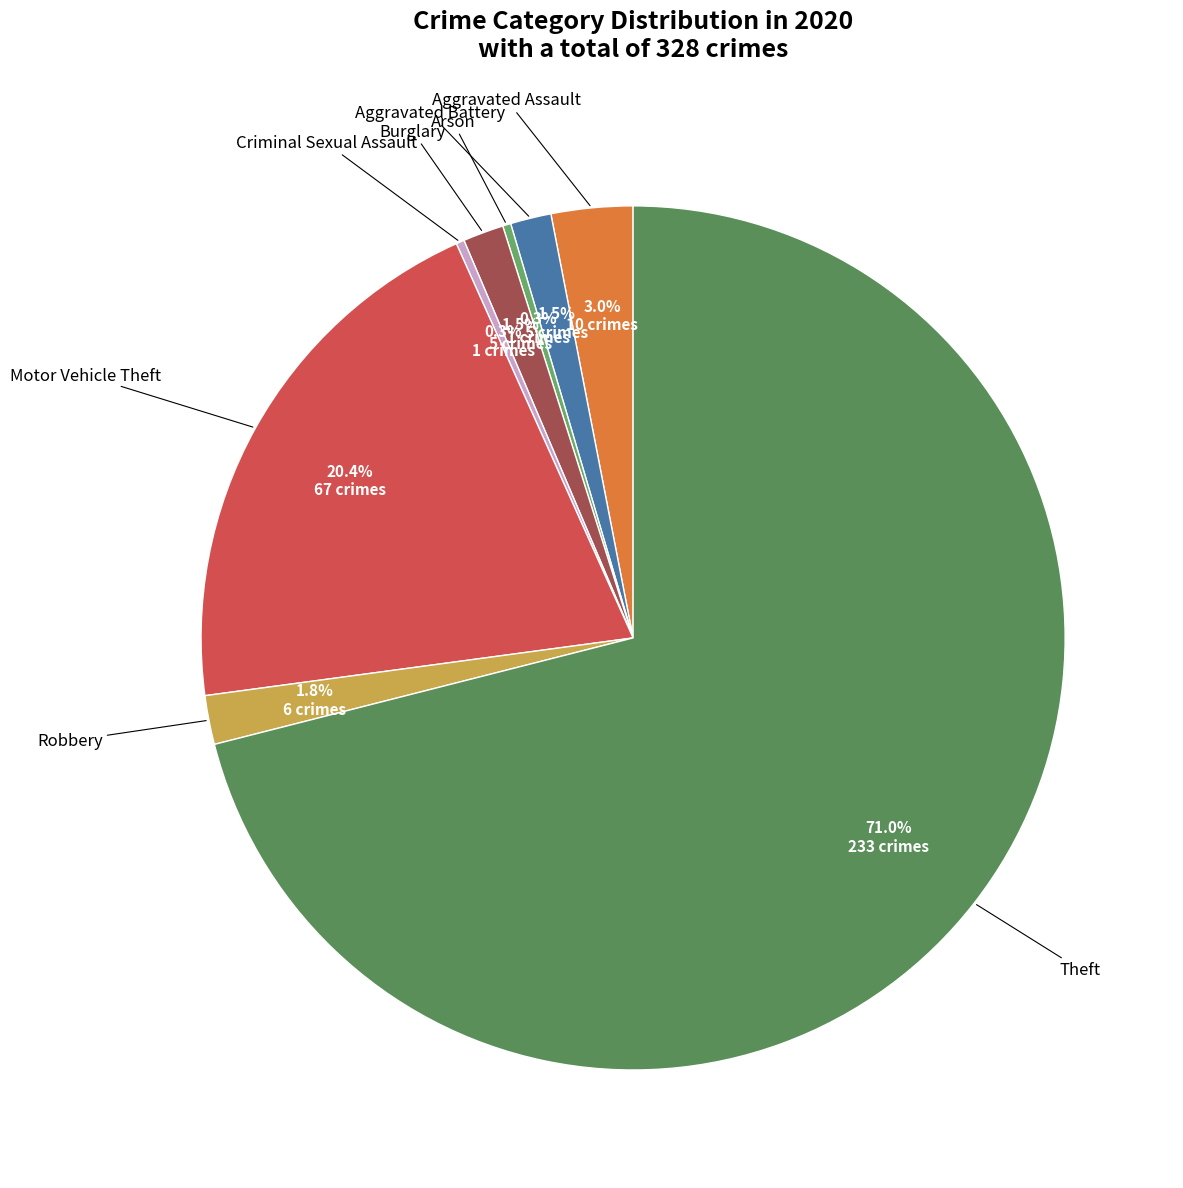

Rank the categories by value from highest to lowest.

Theft, Motor Vehicle Theft, Aggravated Assault, Robbery, Aggravated Battery, Burglary, Arson, Criminal Sexual Assault